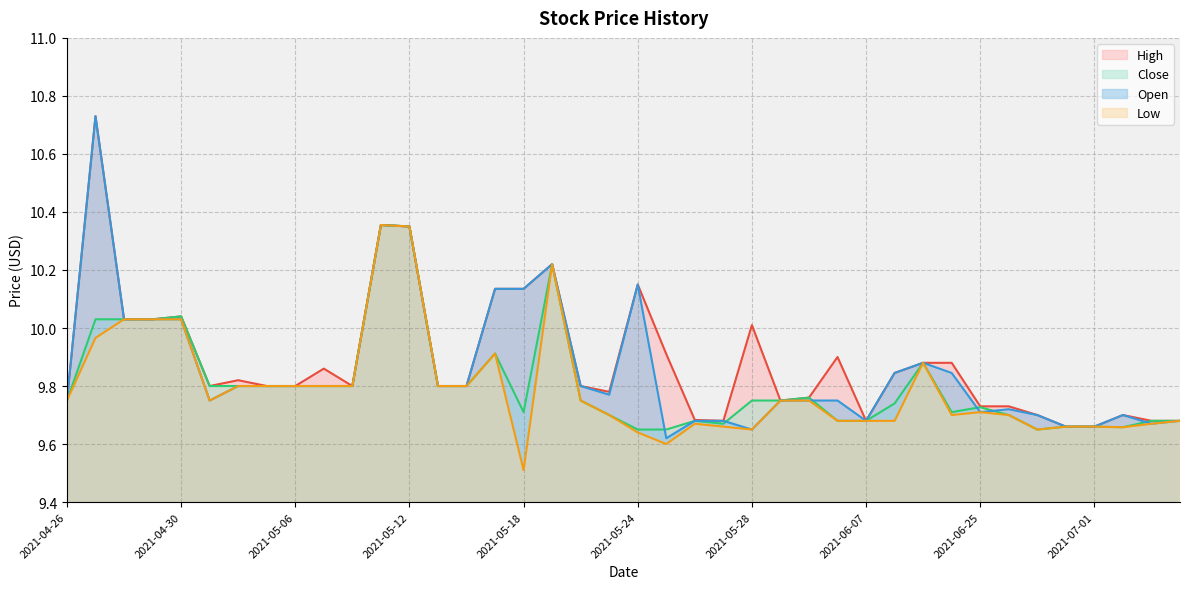

How many lines are shown in the chart?

4